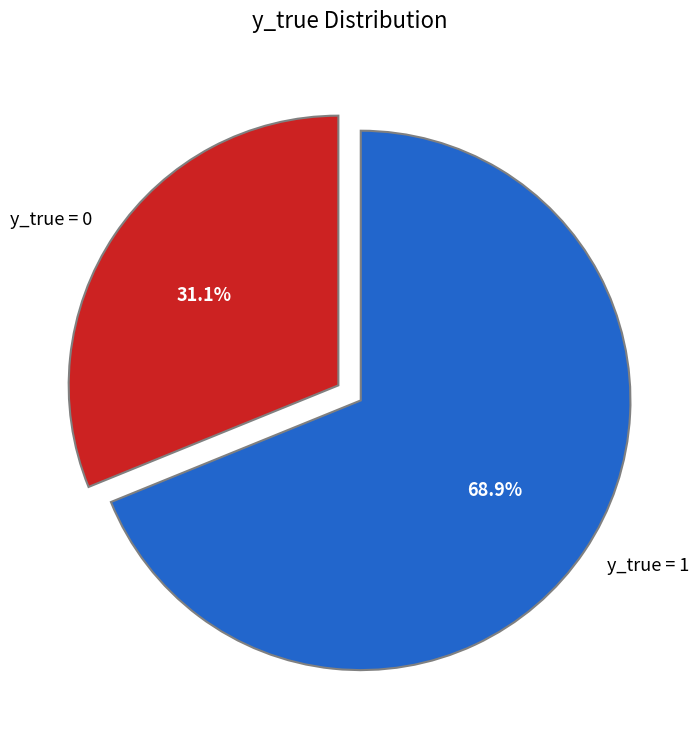

Approximately how many times larger is the value at y_true = 0 compared to y_true = 1?

0.5